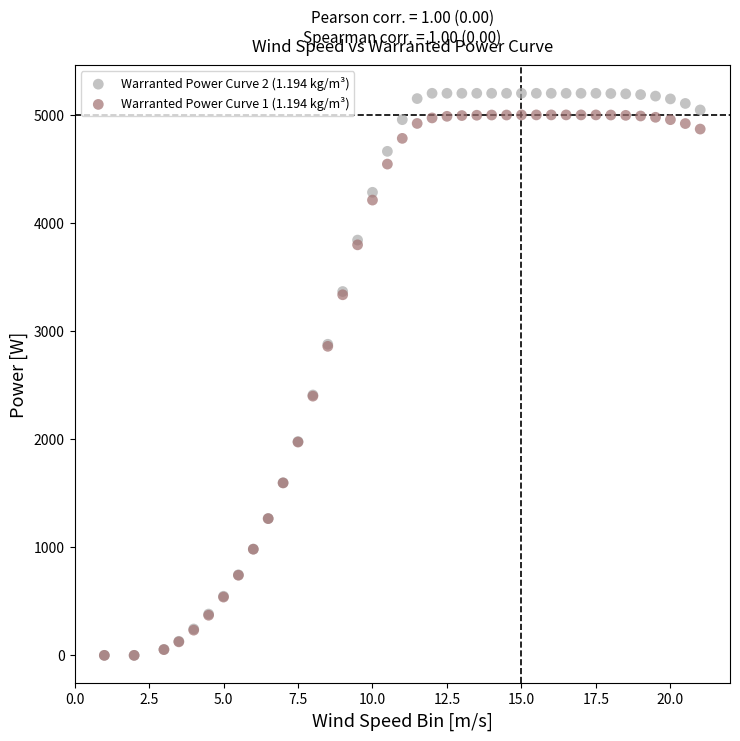

What are all the series names shown in the legend?

Warranted Power Curve 2 (1.194 kg/m³), Warranted Power Curve 1 (1.194 kg/m³)